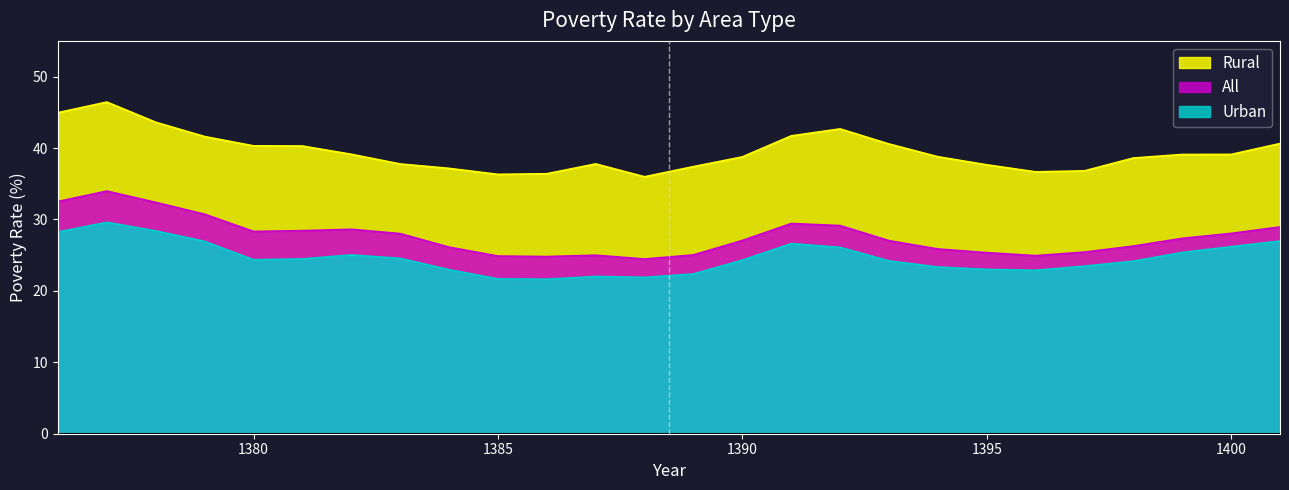

Between 1397 and 1393, which is larger?

1393